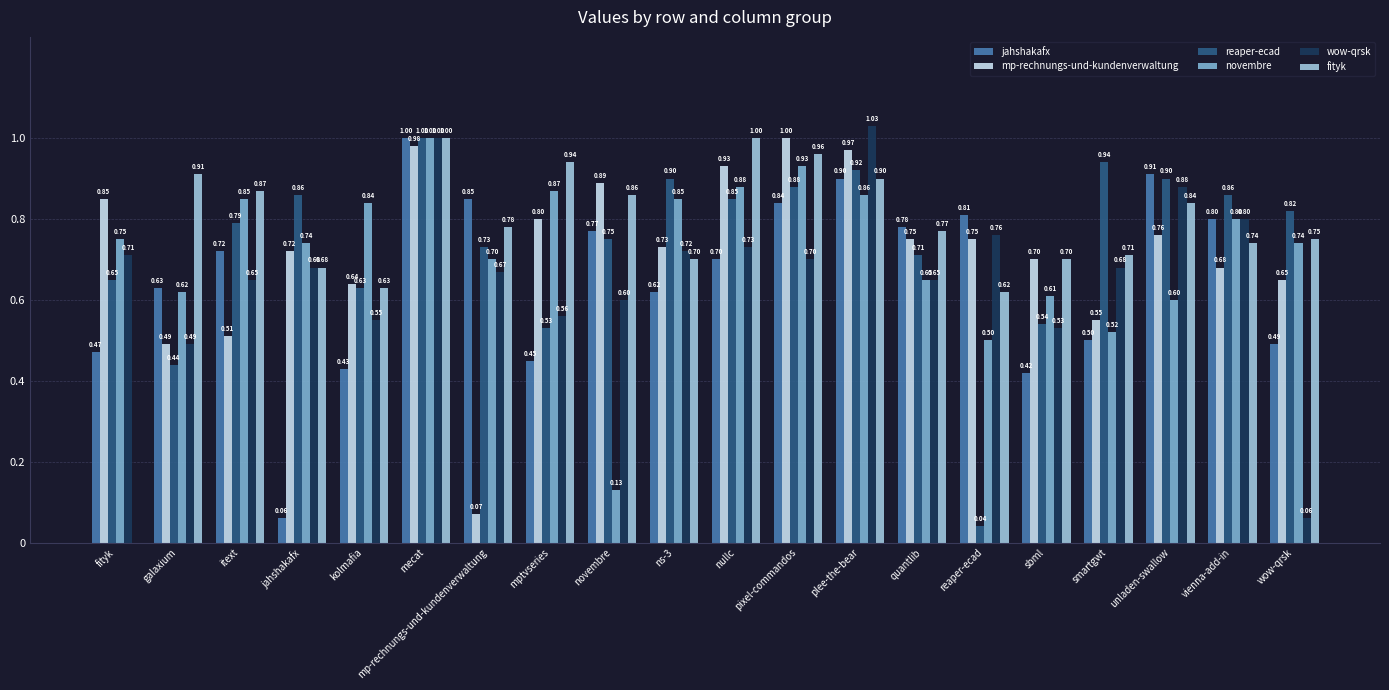

Is it true that novembre equals 0.3 at vienna-add-in?

False